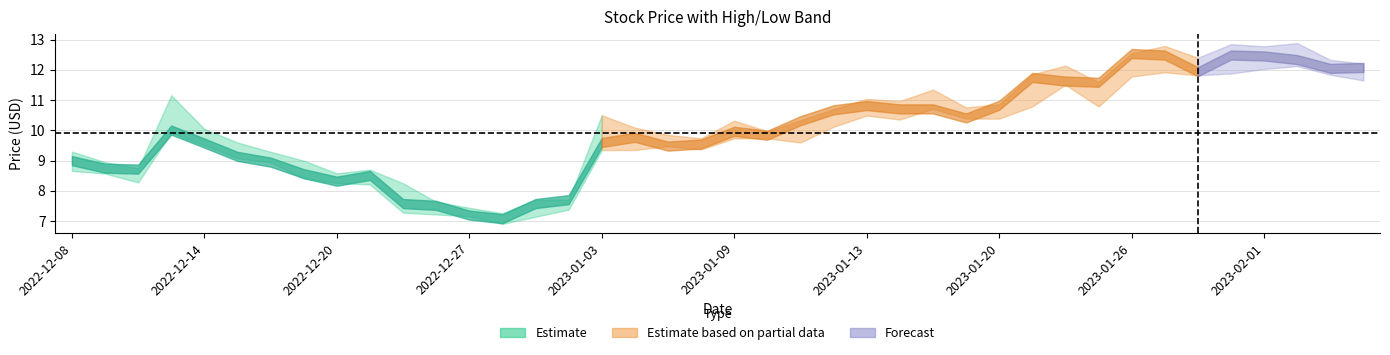

True or false: close has more than 0 points higher than both neighbors.

True